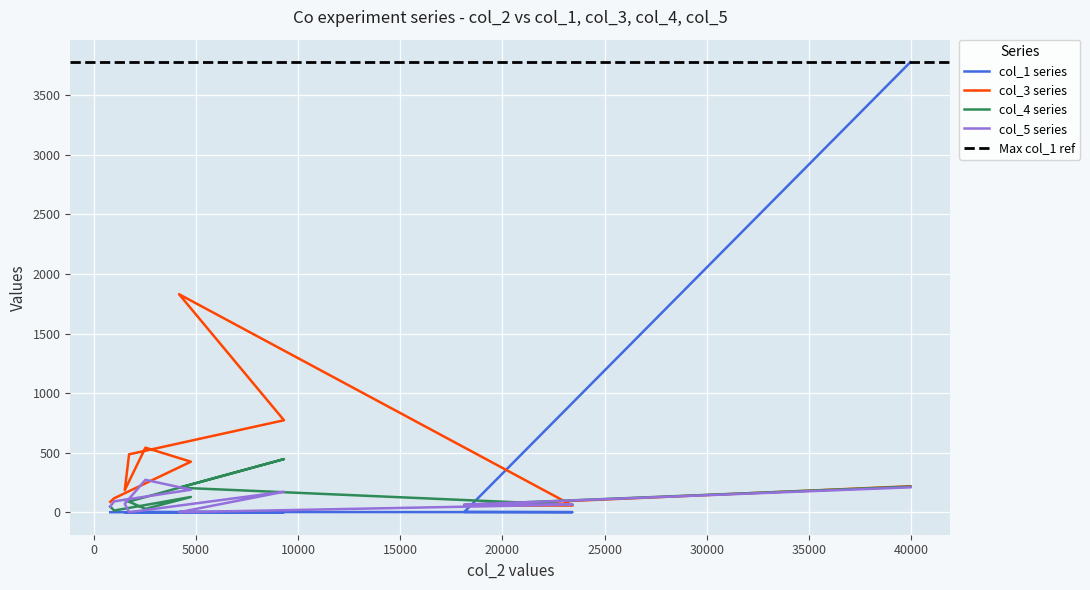

At which label is col_4 closest to 230?

39957